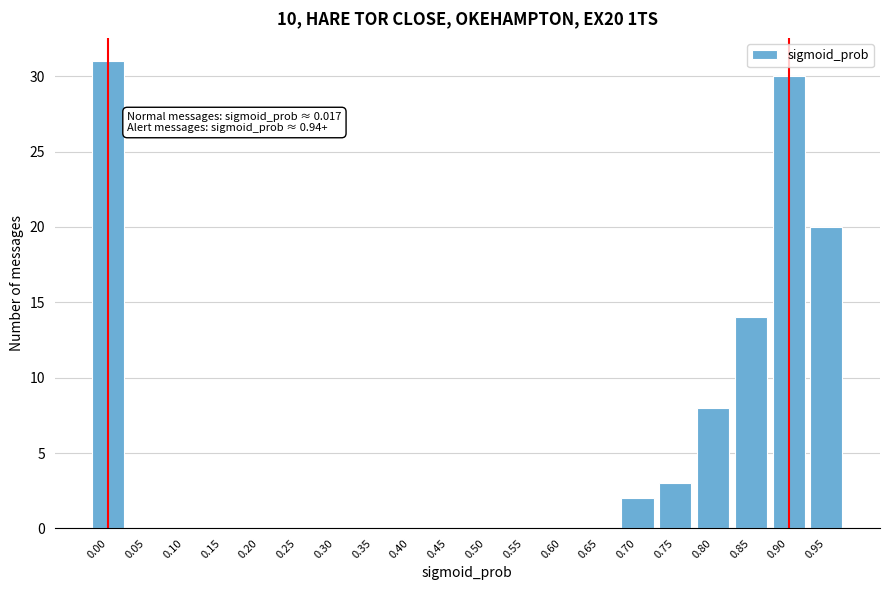

Reading right to left, extract all data points from this chart.

0.95=20	0.90=30	0.85=14	0.80=8	0.75=3	0.70=2	0.65=0	0.60=0	0.55=0	0.50=0	0.45=0	0.40=0	0.35=0	0.30=0	0.25=0	0.20=0	0.15=0	0.10=0	0.05=0	0.00=31